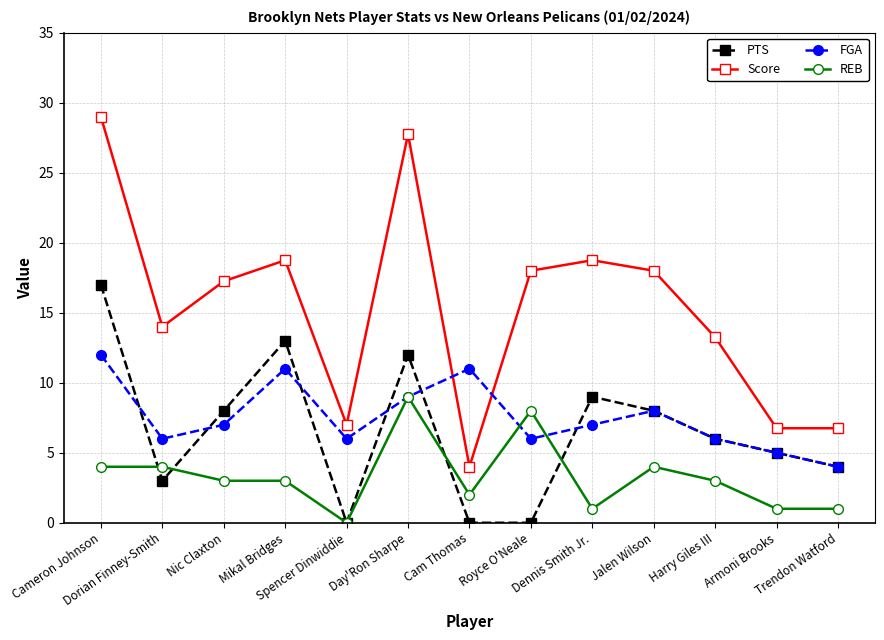

Does the chart display data point markers on the line(s)?

Yes